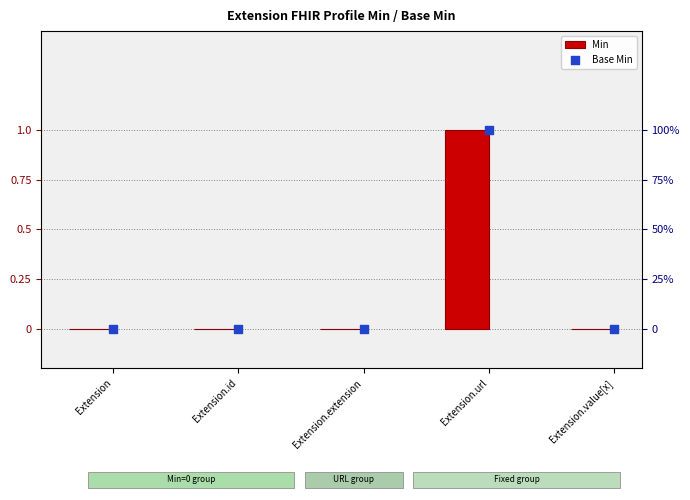

At how many categories does at least one series exceed 0?

1